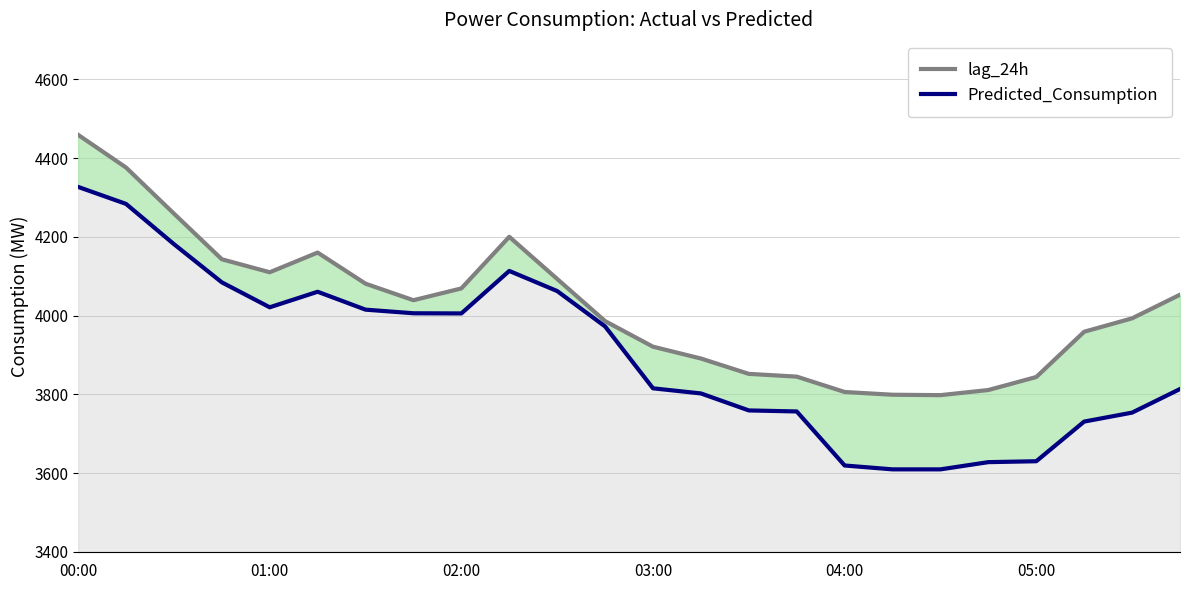

True or false: lag_24h has a value of 3986.0 at 11.

True